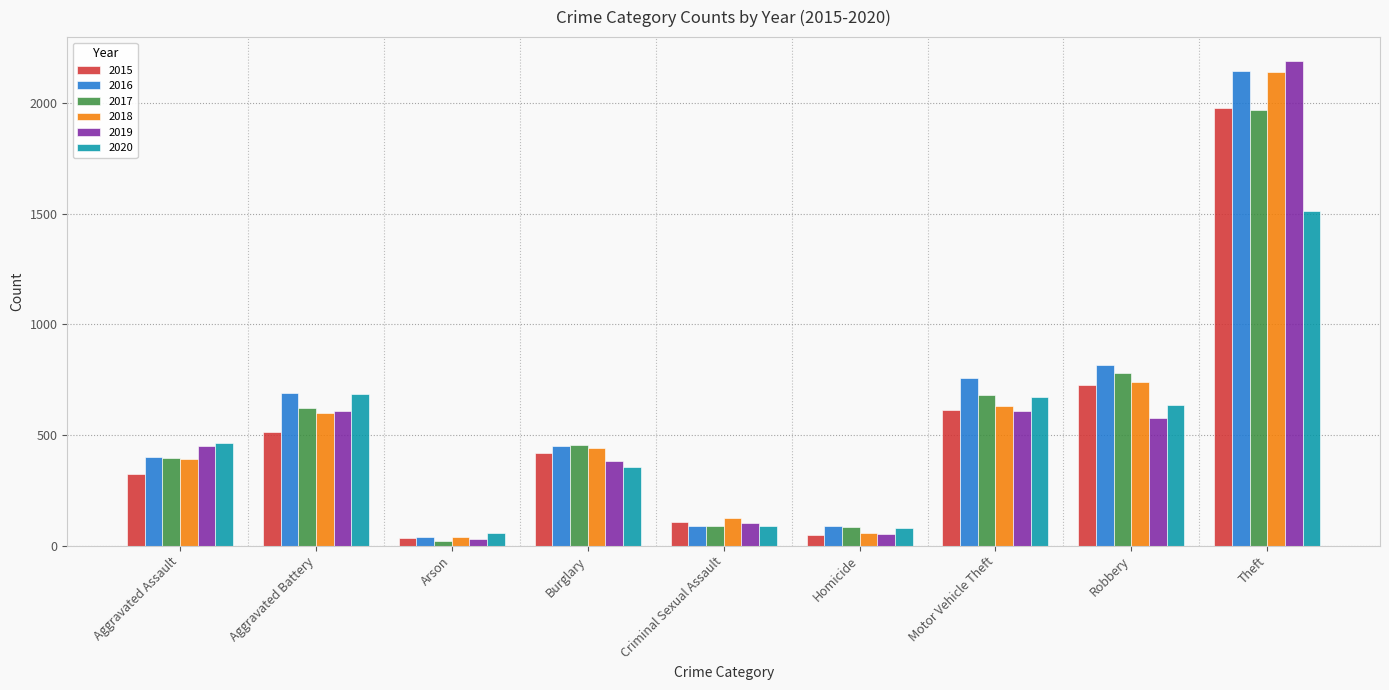

Which category has the highest value in the 2016 series?

Theft